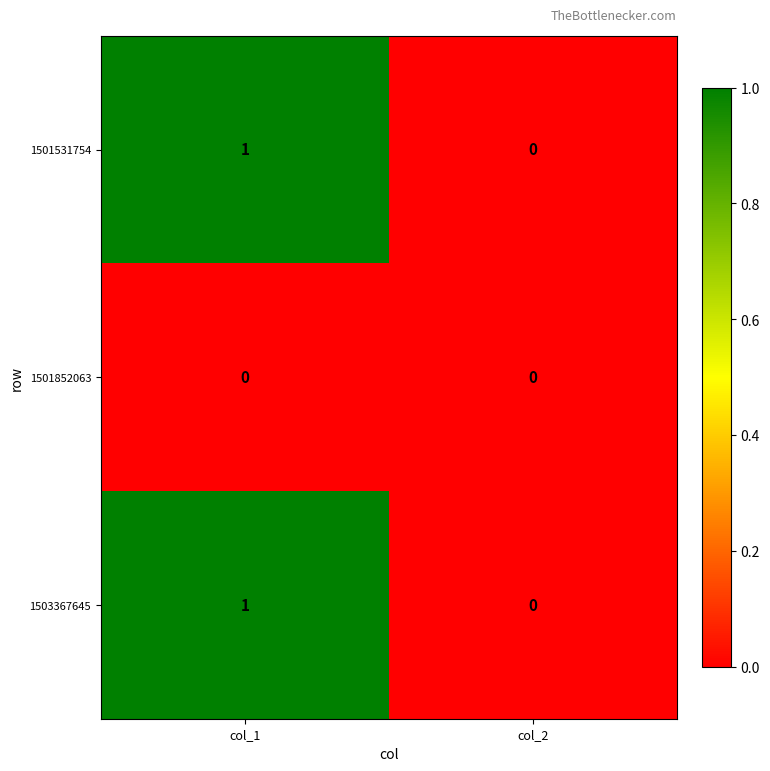

Reading left to right, list all the values displayed in this chart.

1501531754: 1	0
1501852063: 0	0
1503367645: 1	0